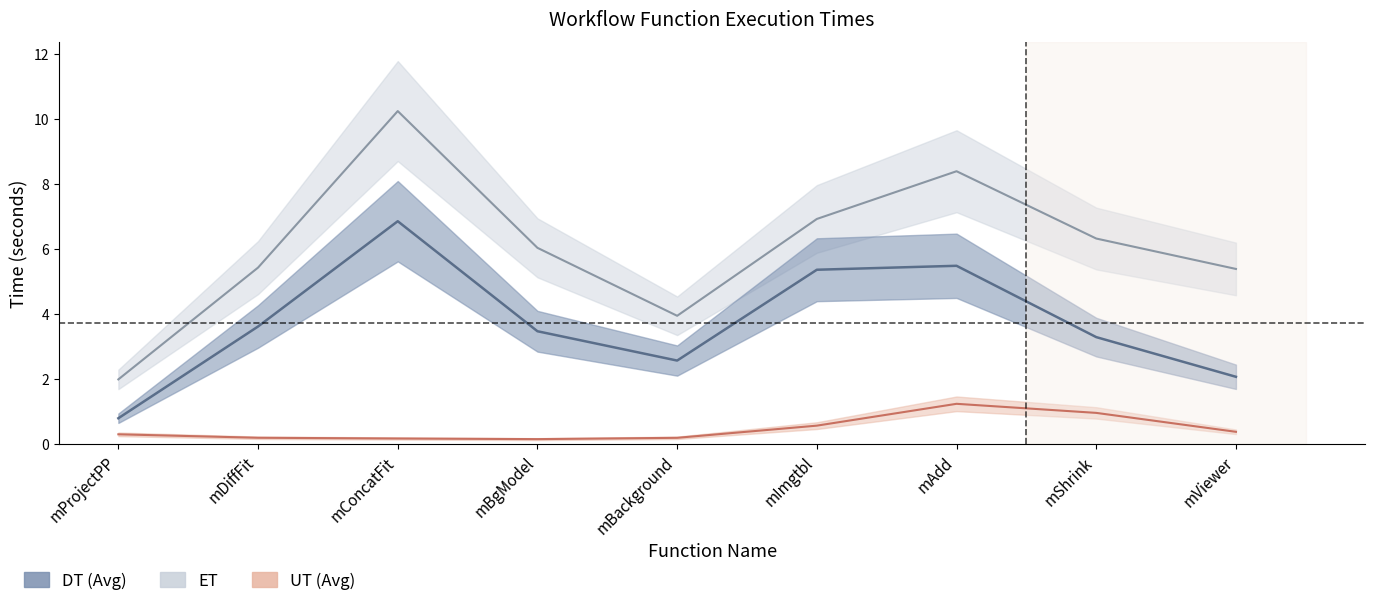

What are all the series names shown in the legend?

DT (Avg), UT (Avg), ET